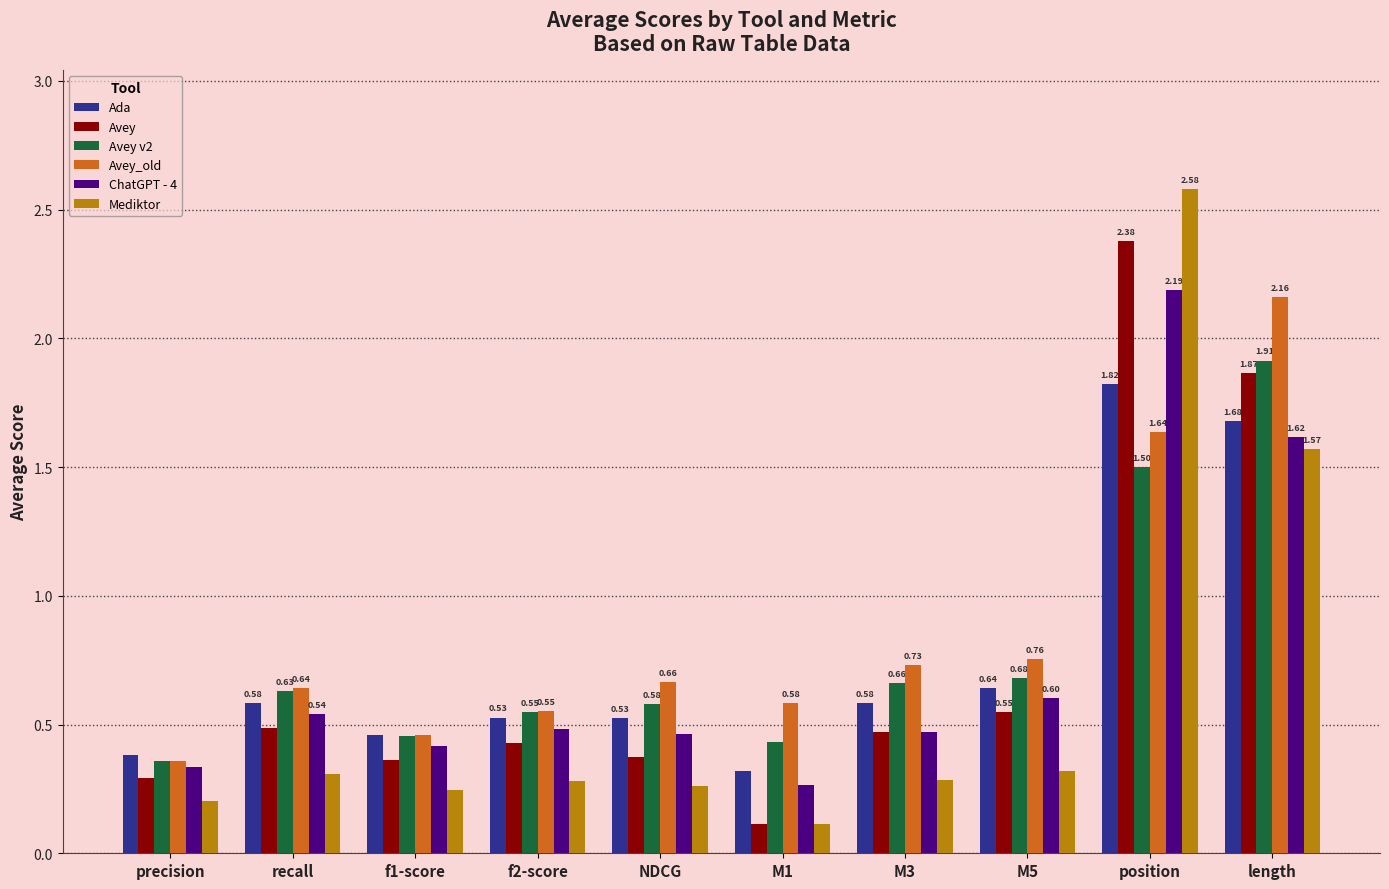

How many bars are there in each group?

6